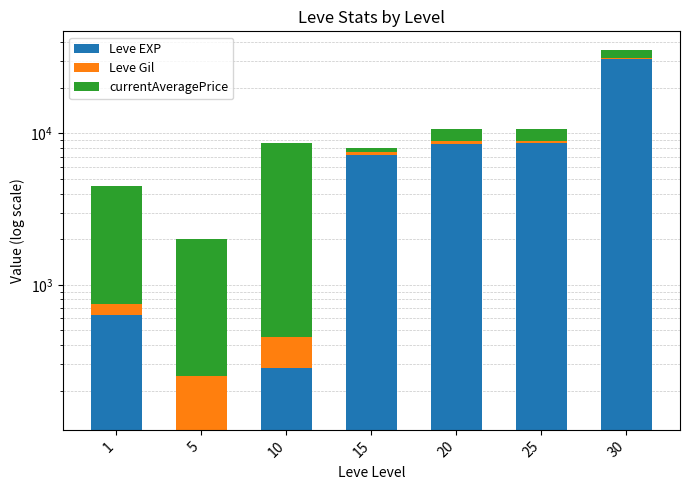

Reading left to right, transcribe all the data shown in this chart.

Leve EXP: 630	110	280	7170	8570	8660	31070
Leve Gil: 112	140	170	350	295	202	377
currentAveragePrice: 3763	1752	8250	472	1778	1778	4000